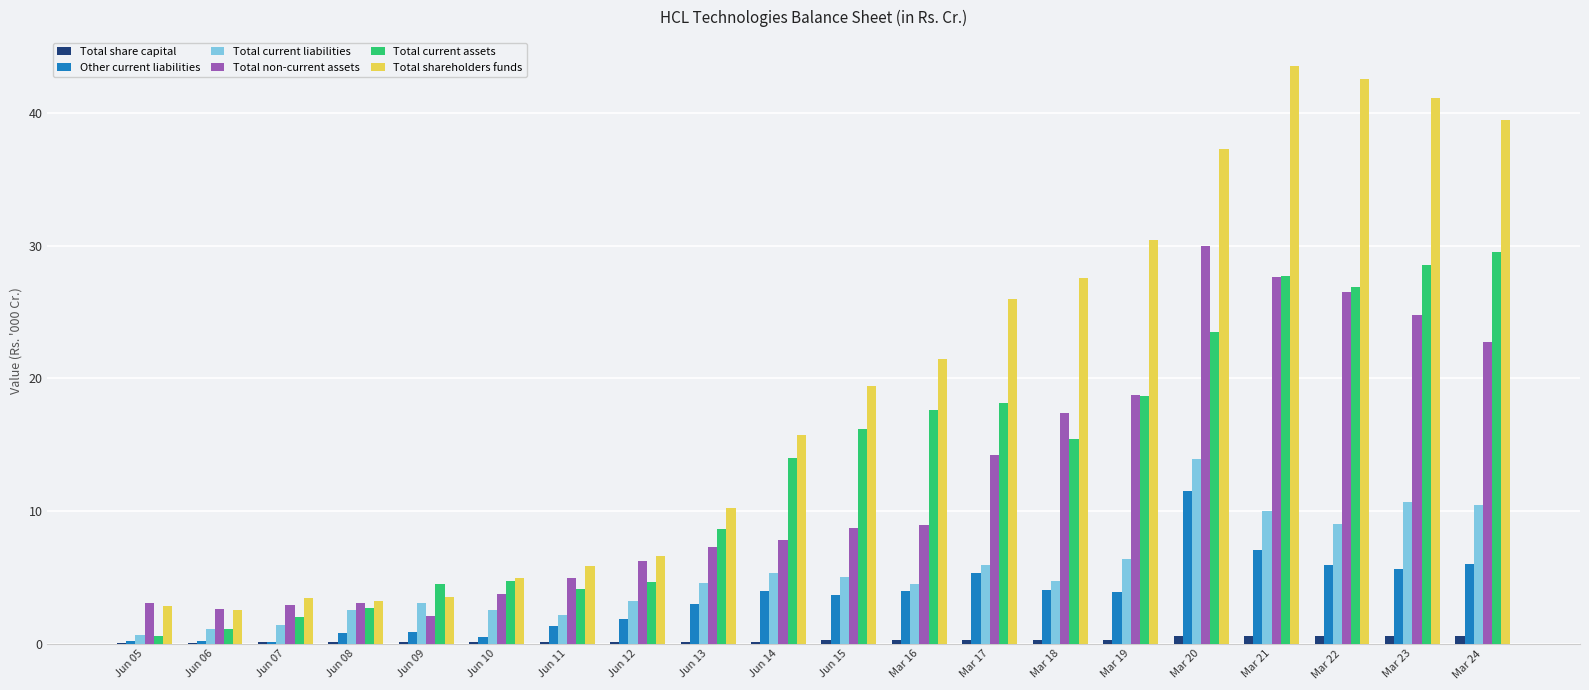

At which label does Total current liabilities reach its peak?

Mar 20